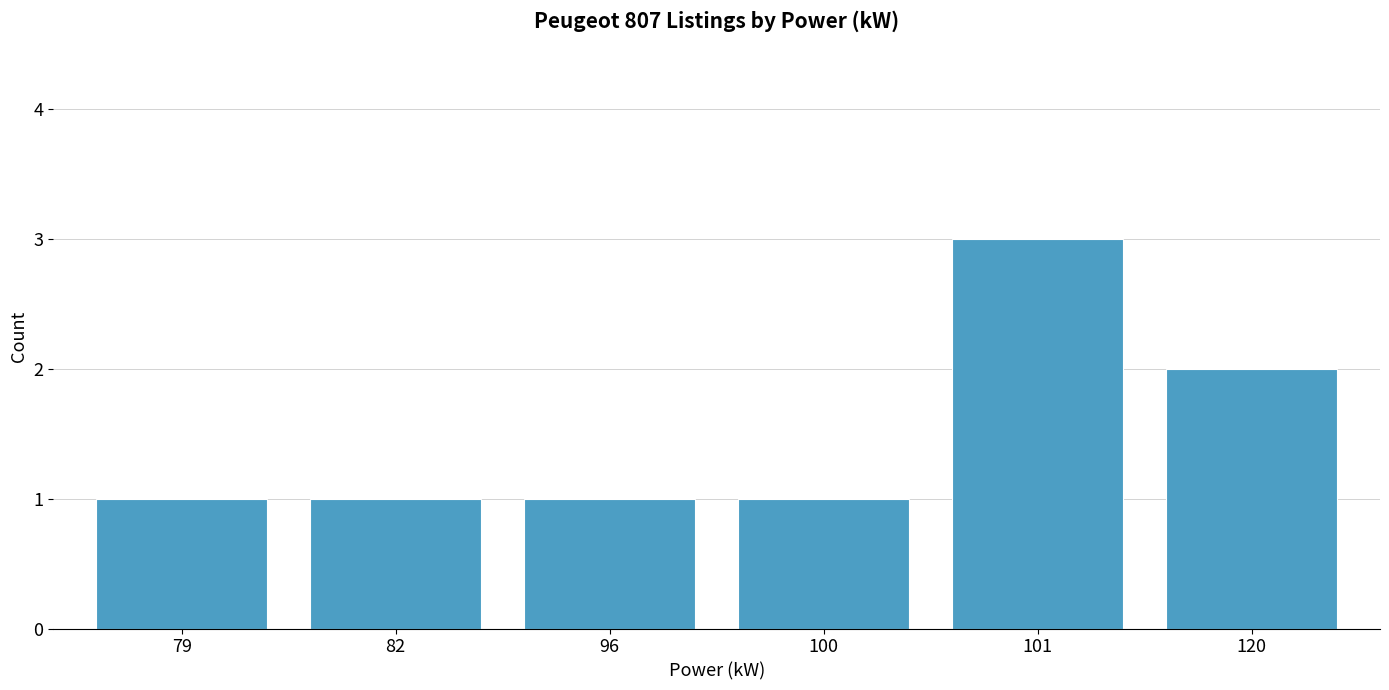

What is the sum of all values?

9